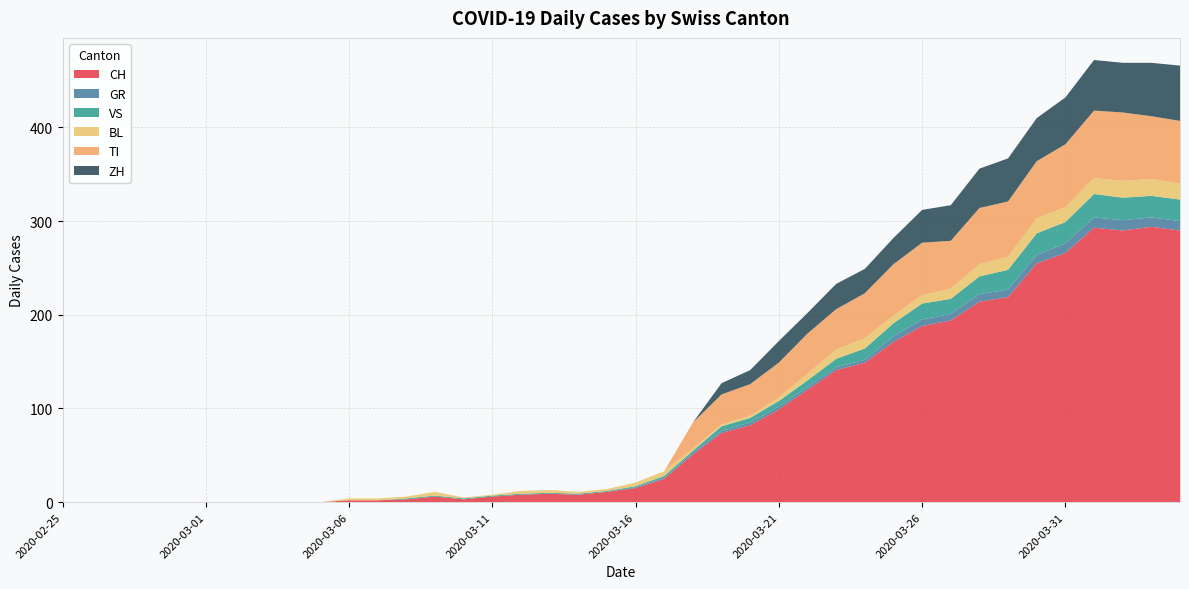

Reading left to right, list all the values displayed in this chart.

CH: 2020-02-25=0	2020-02-26=0	2020-02-27=0	2020-02-28=0	2020-02-29=0	2020-03-01=0	2020-03-02=0	2020-03-03=0	2020-03-04=0	2020-03-05=0	2020-03-06=2	2020-03-07=2	2020-03-08=3	2020-03-09=6	2020-03-10=3	2020-03-11=6	2020-03-12=8	2020-03-13=9	2020-03-14=8	2020-03-15=11	2020-03-16=15	2020-03-17=25	2020-03-18=51	2020-03-19=74	2020-03-20=82	2020-03-21=99	2020-03-22=120	2020-03-23=141	2020-03-24=149	2020-03-25=171	2020-03-26=188	2020-03-27=194	2020-03-28=214	2020-03-29=219	2020-03-30=255	2020-03-31=266	2020-04-01=293	2020-04-02=290	2020-04-03=294	2020-04-04=290
GR: 2020-02-25=0	2020-02-26=0	2020-02-27=0	2020-02-28=0	2020-02-29=0	2020-03-01=0	2020-03-02=0	2020-03-03=0	2020-03-04=0	2020-03-05=0	2020-03-06=0	2020-03-07=0	2020-03-08=0	2020-03-09=0	2020-03-10=0	2020-03-11=0	2020-03-12=0	2020-03-13=0	2020-03-14=0	2020-03-15=0	2020-03-16=1	2020-03-17=1	2020-03-18=2	2020-03-19=2	2020-03-20=3	2020-03-21=3	2020-03-22=3	2020-03-23=3	2020-03-24=3	2020-03-25=6	2020-03-26=7	2020-03-27=7	2020-03-28=8	2020-03-29=8	2020-03-30=9	2020-03-31=10	2020-04-01=11	2020-04-02=11	2020-04-03=10	2020-04-04=10
VS: 2020-02-25=0	2020-02-26=0	2020-02-27=0	2020-02-28=0	2020-02-29=0	2020-03-01=0	2020-03-02=0	2020-03-03=0	2020-03-04=0	2020-03-05=0	2020-03-06=0	2020-03-07=0	2020-03-08=1	2020-03-09=1	2020-03-10=1	2020-03-11=1	2020-03-12=1	2020-03-13=1	2020-03-14=1	2020-03-15=1	2020-03-16=1	2020-03-17=2	2020-03-18=2	2020-03-19=5	2020-03-20=5	2020-03-21=6	2020-03-22=7	2020-03-23=9	2020-03-24=12	2020-03-25=14	2020-03-26=17	2020-03-27=16	2020-03-28=19	2020-03-29=21	2020-03-30=23	2020-03-31=23	2020-04-01=25	2020-04-02=24	2020-04-03=23	2020-04-04=23
BL: 2020-02-25=0	2020-02-26=0	2020-02-27=0	2020-02-28=0	2020-02-29=0	2020-03-01=0	2020-03-02=0	2020-03-03=0	2020-03-04=0	2020-03-05=0	2020-03-06=2	2020-03-07=2	2020-03-08=2	2020-03-09=4	2020-03-10=1	2020-03-11=1	2020-03-12=3	2020-03-13=3	2020-03-14=2	2020-03-15=2	2020-03-16=4	2020-03-17=5	2020-03-18=2	2020-03-19=2	2020-03-20=2	2020-03-21=4	2020-03-22=7	2020-03-23=10	2020-03-24=11	2020-03-25=8	2020-03-26=9	2020-03-27=11	2020-03-28=13	2020-03-29=14	2020-03-30=16	2020-03-31=16	2020-04-01=17	2020-04-02=18	2020-04-03=18	2020-04-04=17
TI: 2020-02-25=0	2020-02-26=0	2020-02-27=0	2020-02-28=0	2020-02-29=0	2020-03-01=0	2020-03-02=0	2020-03-03=0	2020-03-04=0	2020-03-05=0	2020-03-06=0	2020-03-07=0	2020-03-08=0	2020-03-09=0	2020-03-10=0	2020-03-11=0	2020-03-12=0	2020-03-13=0	2020-03-14=0	2020-03-15=0	2020-03-16=0	2020-03-17=0	2020-03-18=28	2020-03-19=32	2020-03-20=34	2020-03-21=37	2020-03-22=43	2020-03-23=43	2020-03-24=48	2020-03-25=55	2020-03-26=56	2020-03-27=51	2020-03-28=60	2020-03-29=59	2020-03-30=61	2020-03-31=67	2020-04-01=72	2020-04-02=73	2020-04-03=67	2020-04-04=67
ZH: 2020-02-25=0	2020-02-26=0	2020-02-27=0	2020-02-28=0	2020-02-29=0	2020-03-01=0	2020-03-02=0	2020-03-03=0	2020-03-04=0	2020-03-05=0	2020-03-06=0	2020-03-07=0	2020-03-08=0	2020-03-09=0	2020-03-10=0	2020-03-11=0	2020-03-12=0	2020-03-13=0	2020-03-14=0	2020-03-15=0	2020-03-16=0	2020-03-17=0	2020-03-18=0	2020-03-19=12	2020-03-20=15	2020-03-21=23	2020-03-22=22	2020-03-23=27	2020-03-24=26	2020-03-25=28	2020-03-26=35	2020-03-27=38	2020-03-28=42	2020-03-29=46	2020-03-30=46	2020-03-31=50	2020-04-01=54	2020-04-02=53	2020-04-03=57	2020-04-04=59